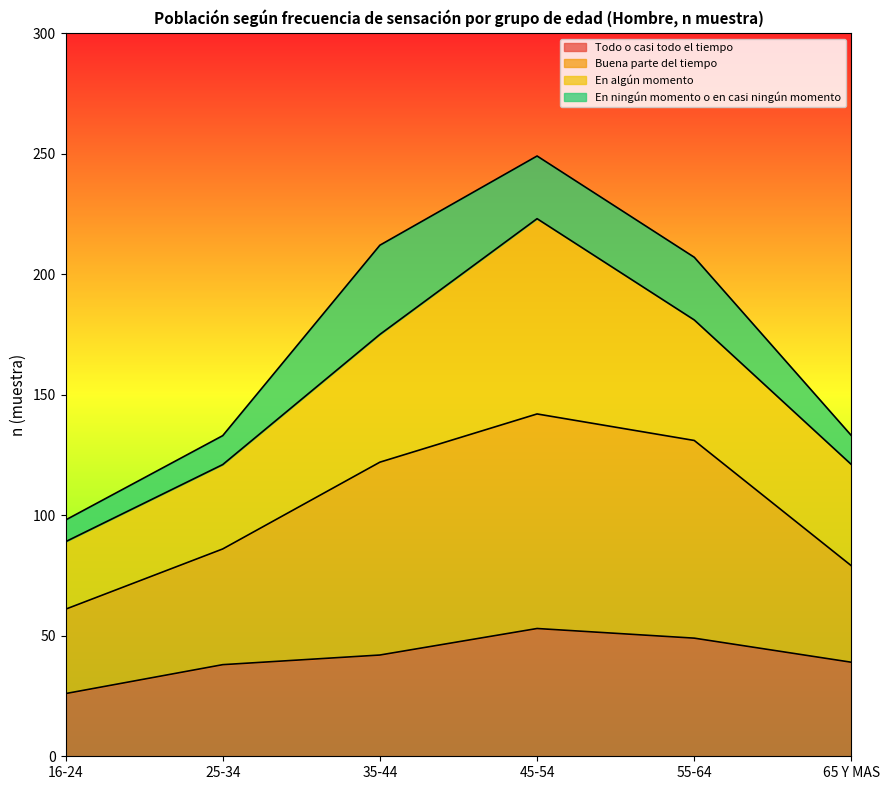

The Todo o casi todo el tiempo series shows 31 at 45-54. True or false?

False